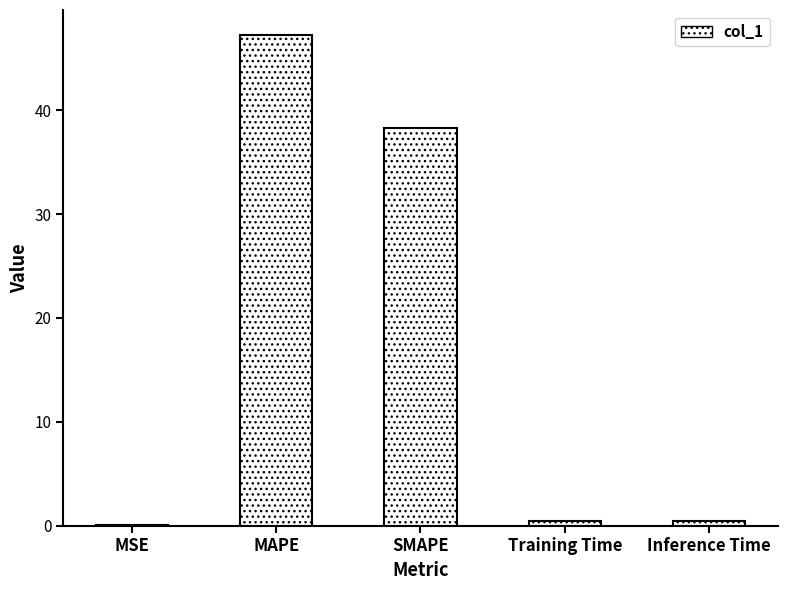

Between Training Time and MAPE, which is larger?

MAPE